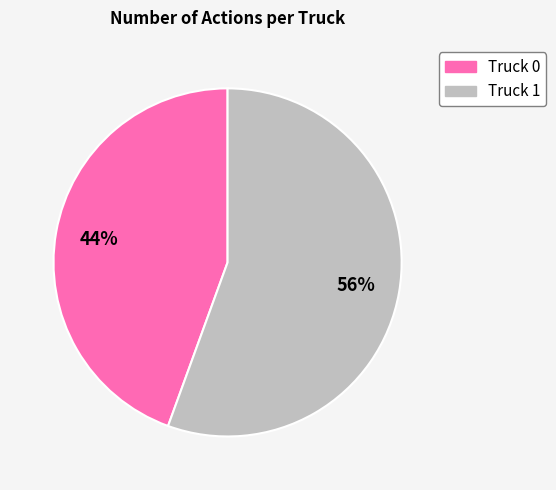

To the nearest percent, what is the combined percentage of Truck 0 and Truck 1?

100%